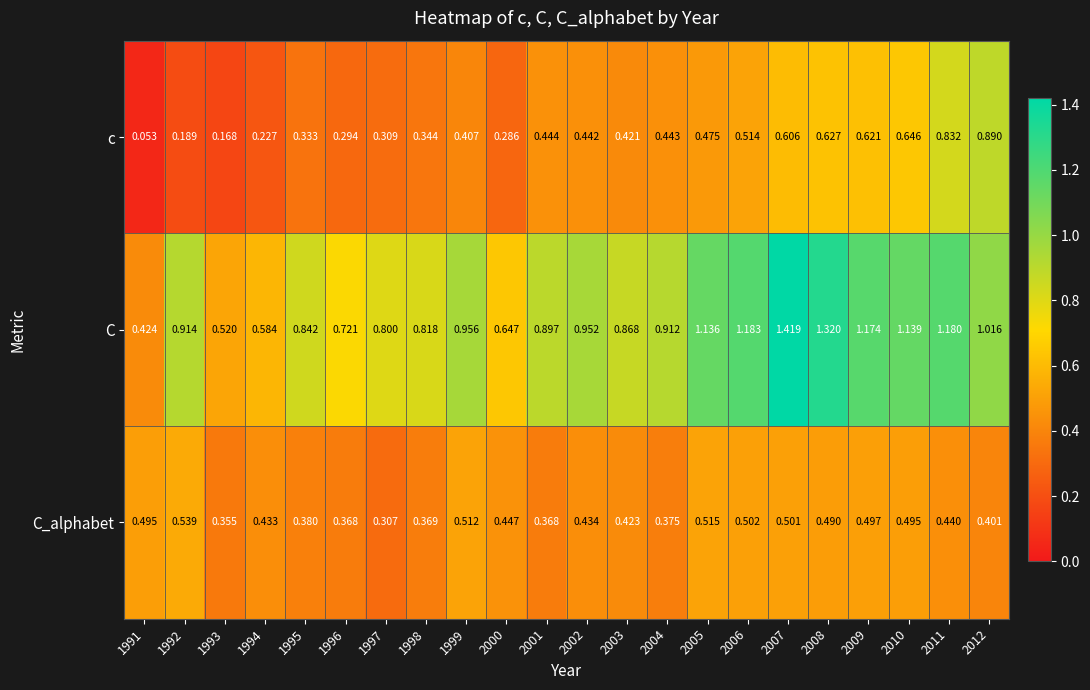

Which series has the widest spread of values?

C